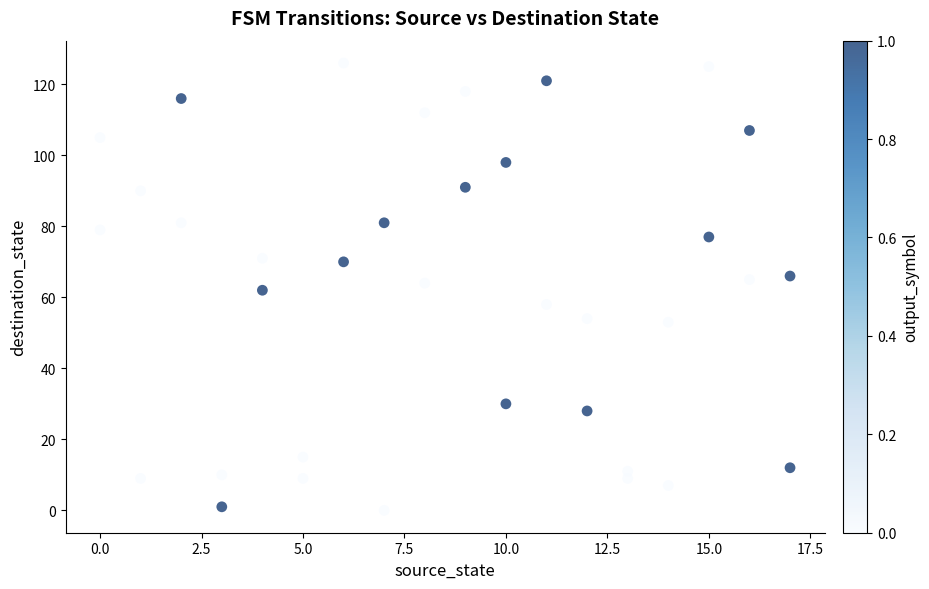

What is the range of X values (max minus min)?

17